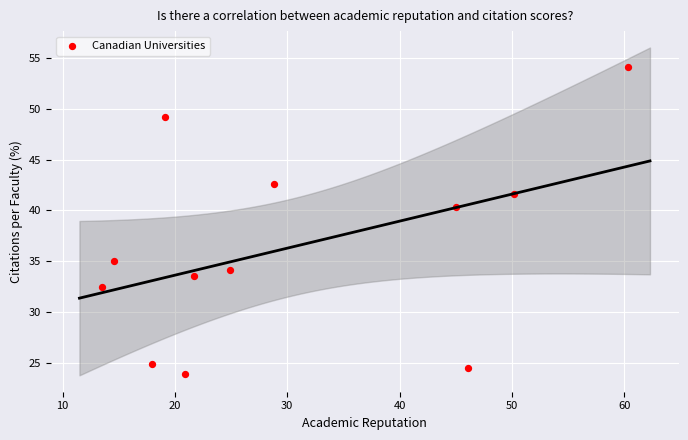

What Y value in the scatter plot is closest to 39?

40.3